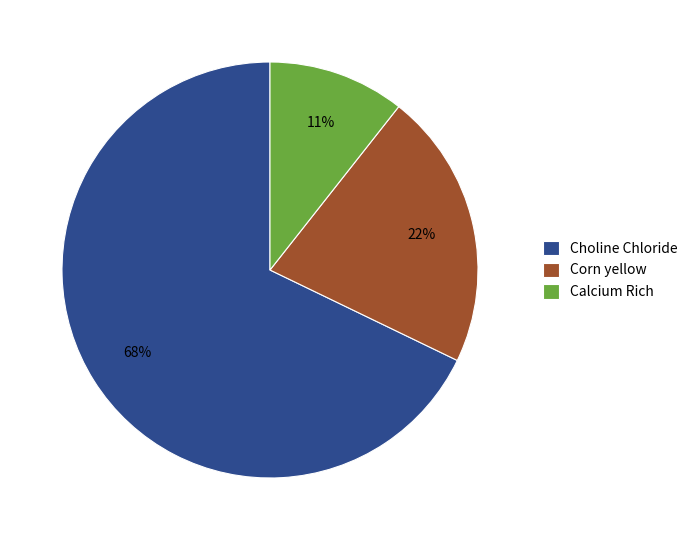

To the nearest percent, what portion does Calcium Rich represent?

11%